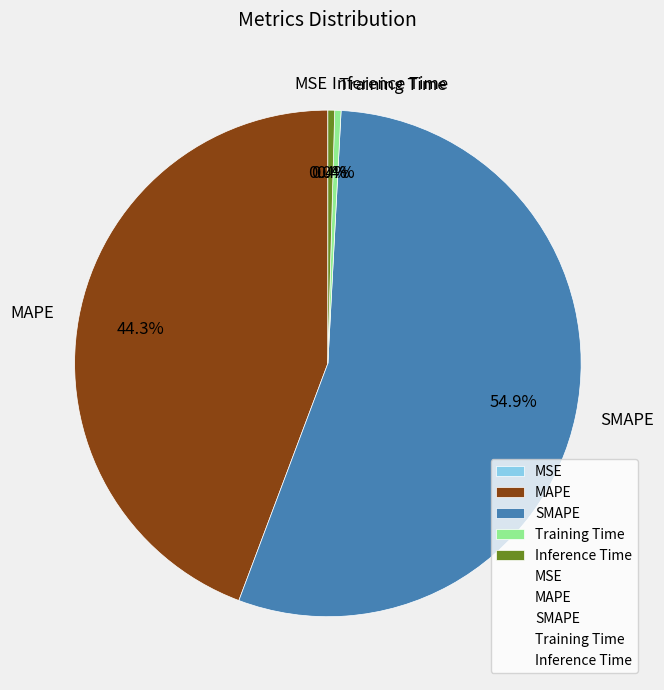

Which has a higher value, MAPE or SMAPE?

SMAPE